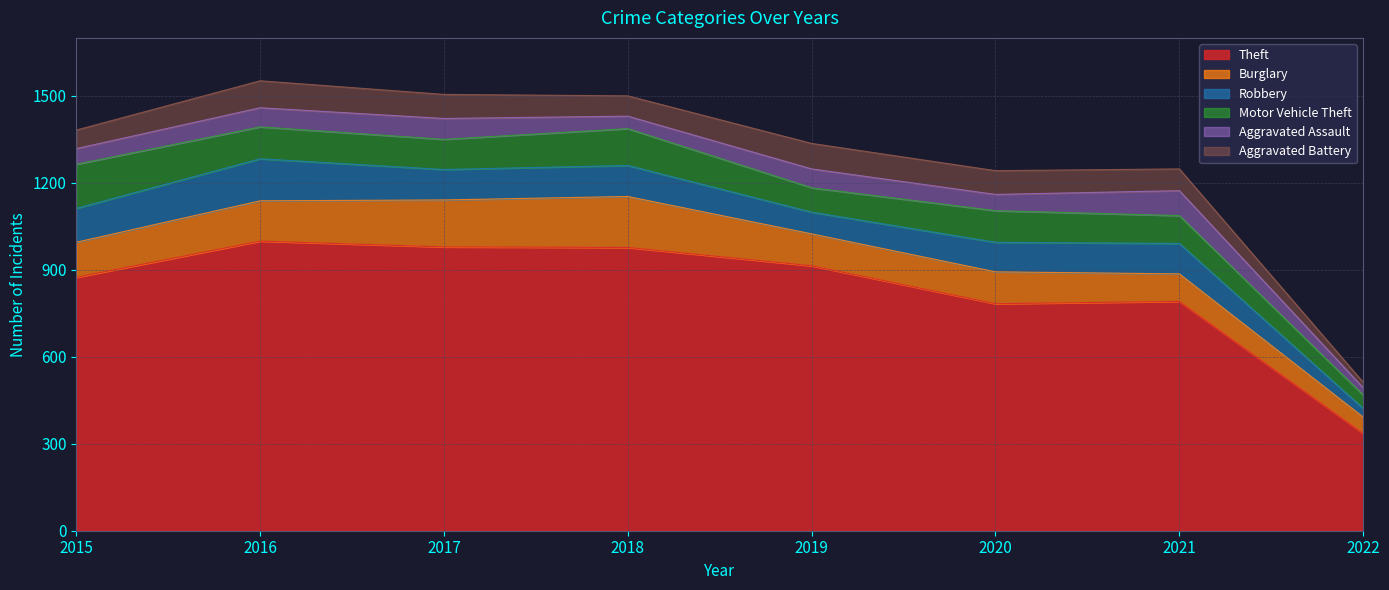

Between 2019 and 2021, which is larger?

2019